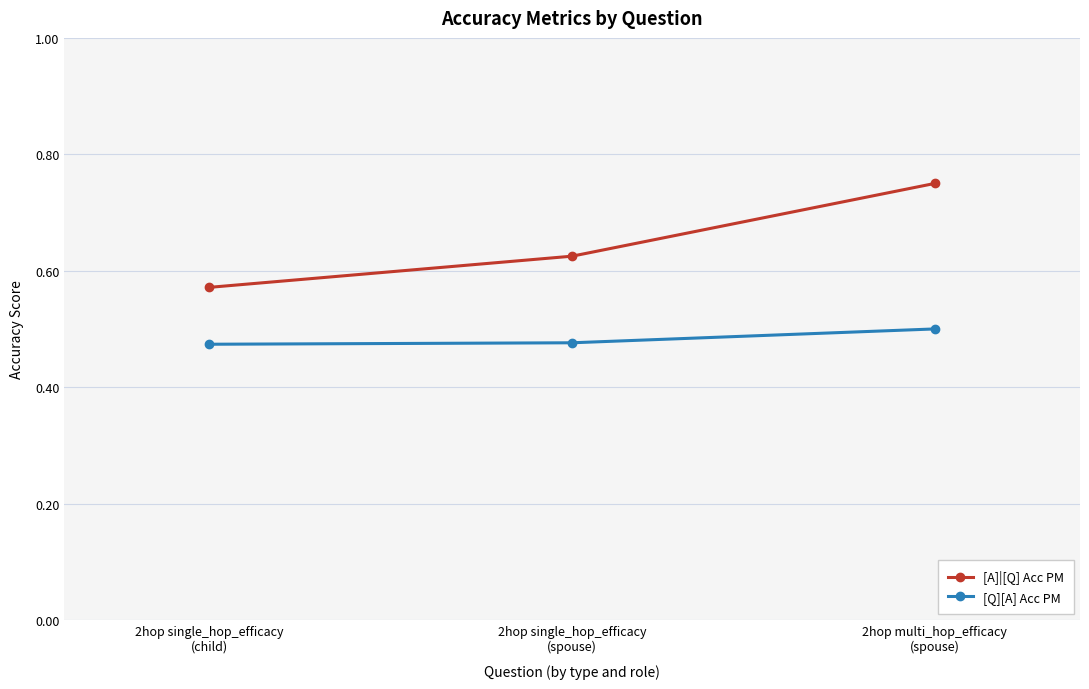

What is the sum of all [Q][A] Acc PM values?

1.4